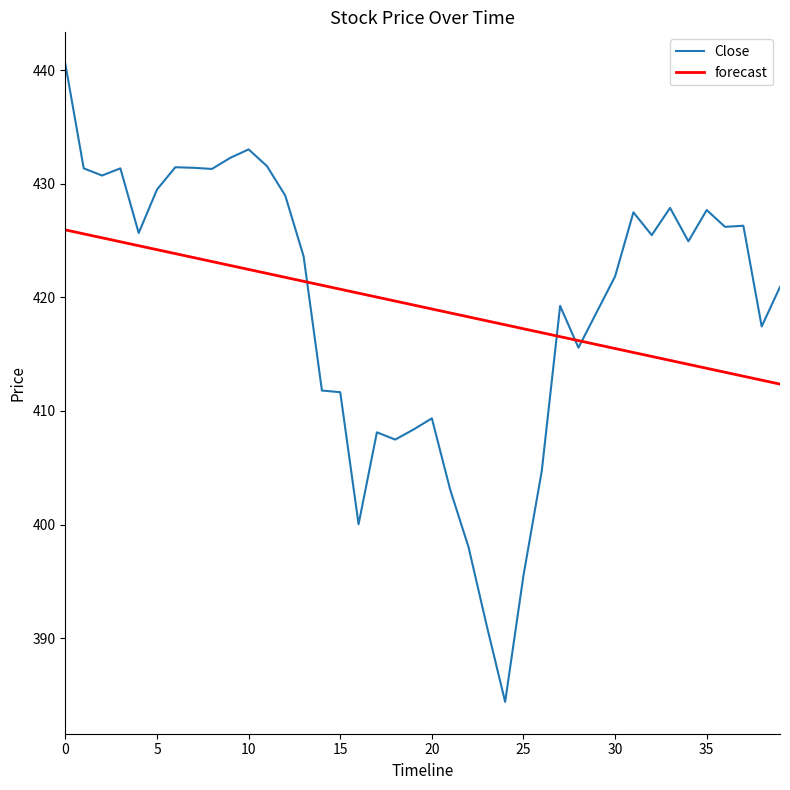

What is the sum of all forecast values?

16766.1